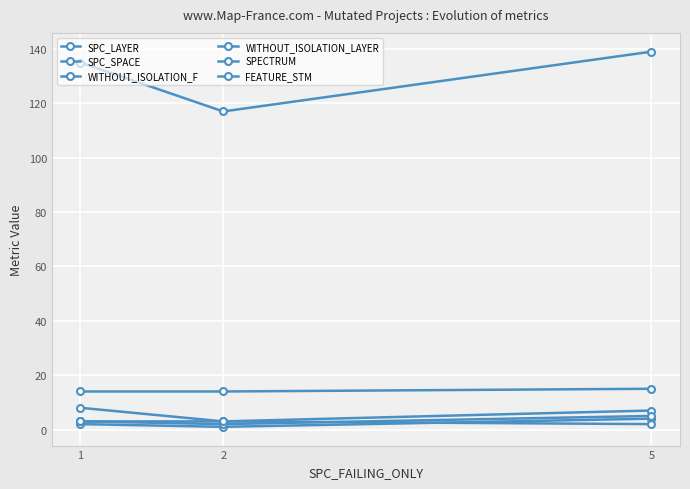

Which series changed the most between 2 and 5?

SPC_SPACE